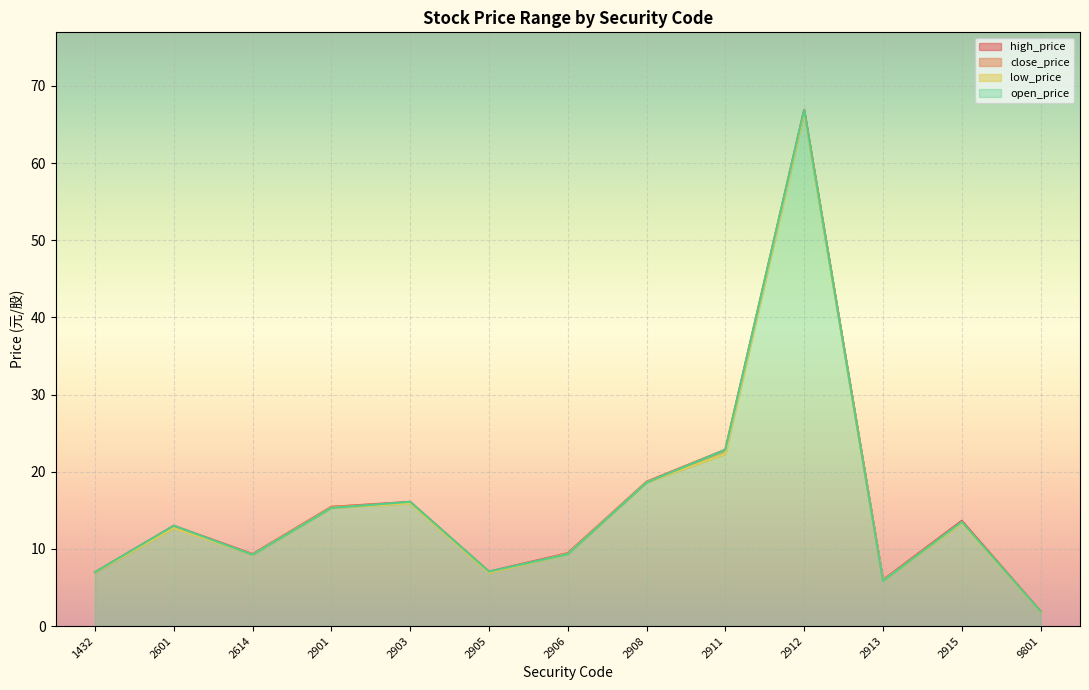

At which category does the chart reach its peak across all series?

2912